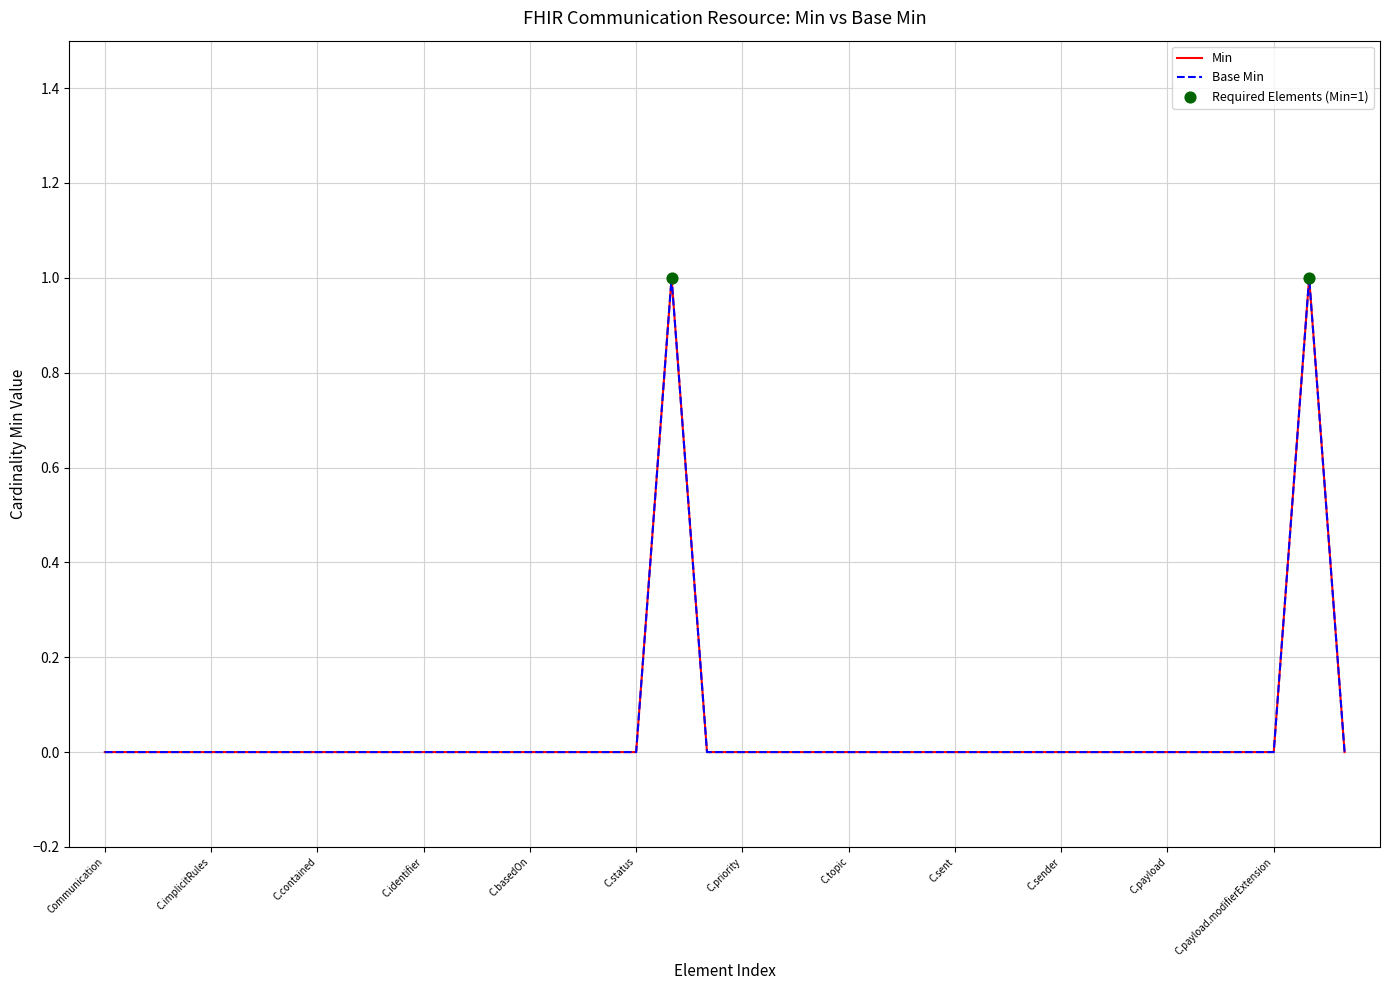

Is this an area chart (filled region under the line)?

No